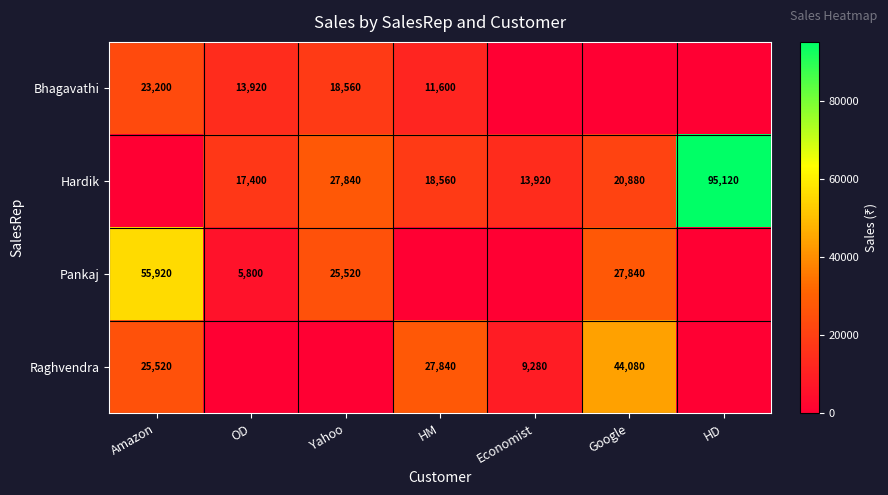

Is it true that Hardik equals 18560 at HM?

True